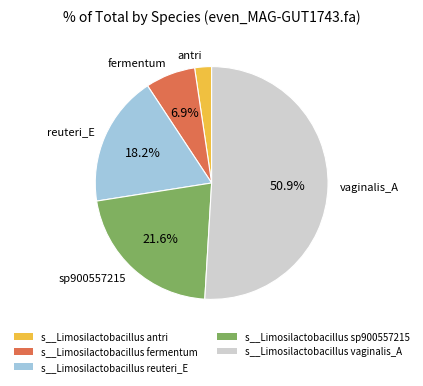

Combined, what portion of the pie is s__Limosilactobacillus fermentum and s__Limosilactobacillus sp900557215?

28.5%